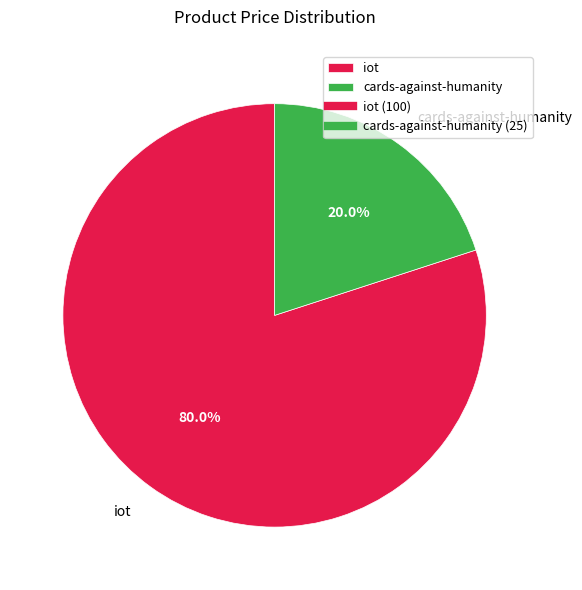

What portion of the pie excludes cards-against-humanity?

80.0%